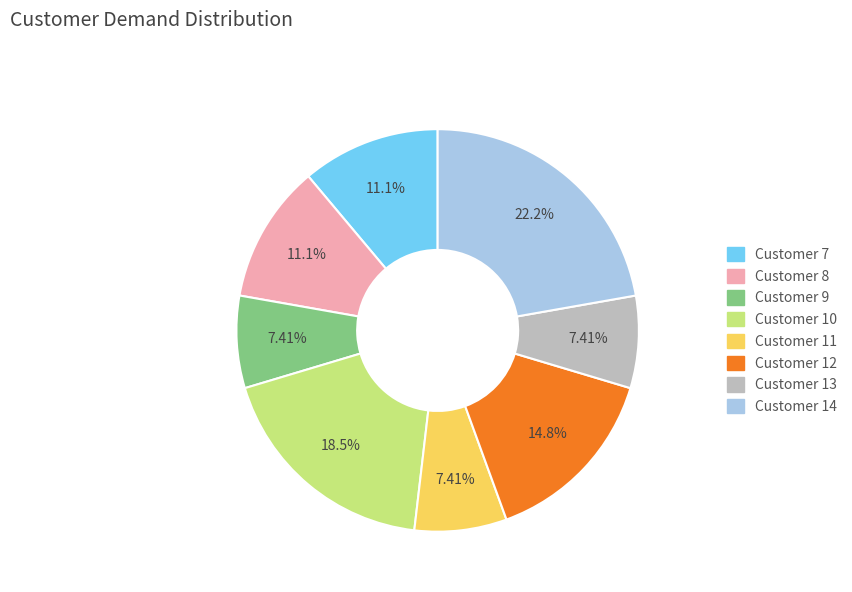

Does Customer 10 account for over 50% of the chart?

No